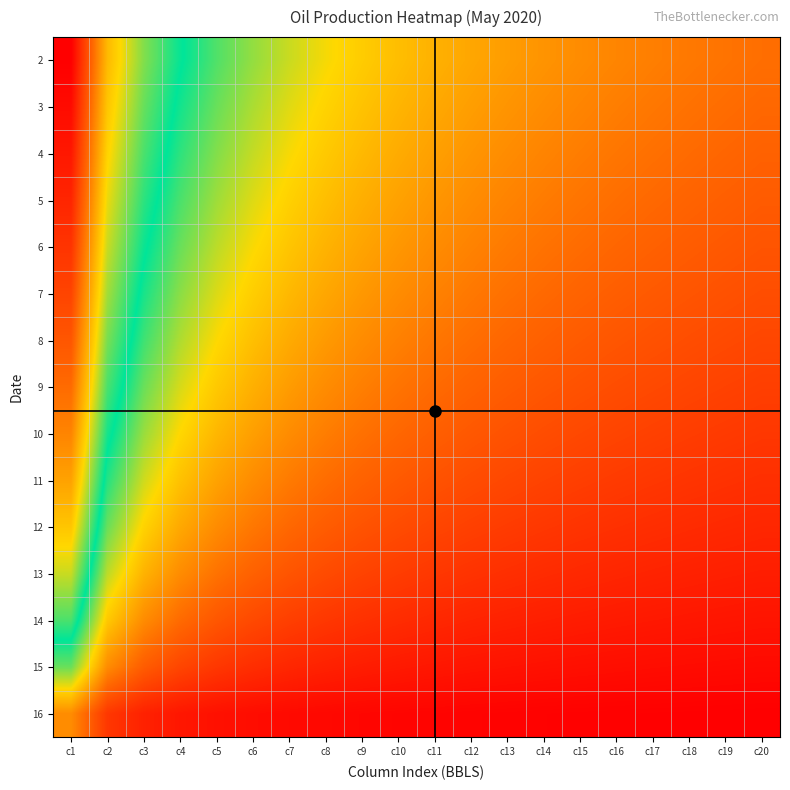

At c9, list the series in order from largest to smallest.

2, 3, 4, 5, 6, 7, 8, 9, 10, 11, 12, 13, 14, 15, 16